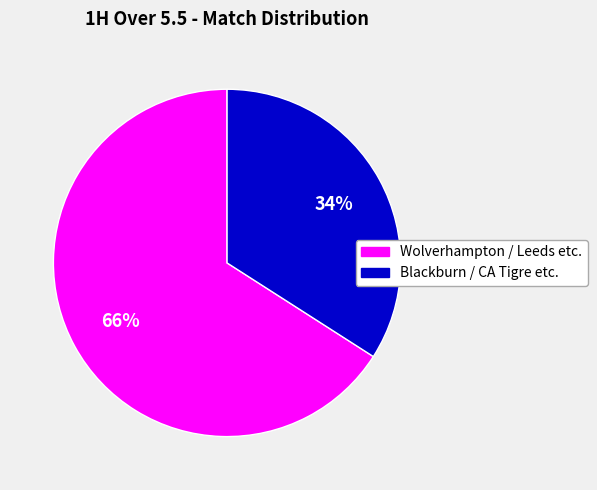

How many slices are in this pie chart?

2